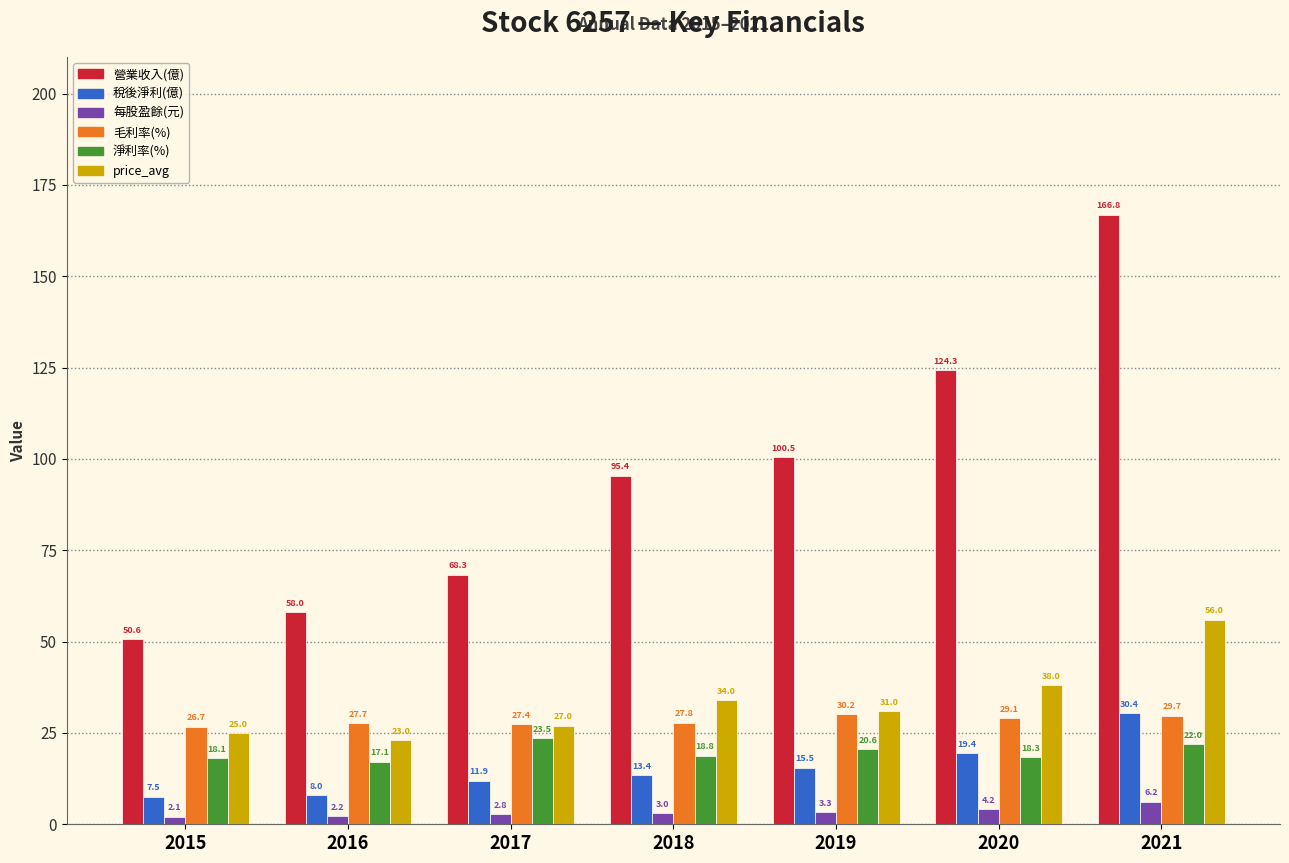

At which label does 稅後淨利(億) reach its peak?

2021